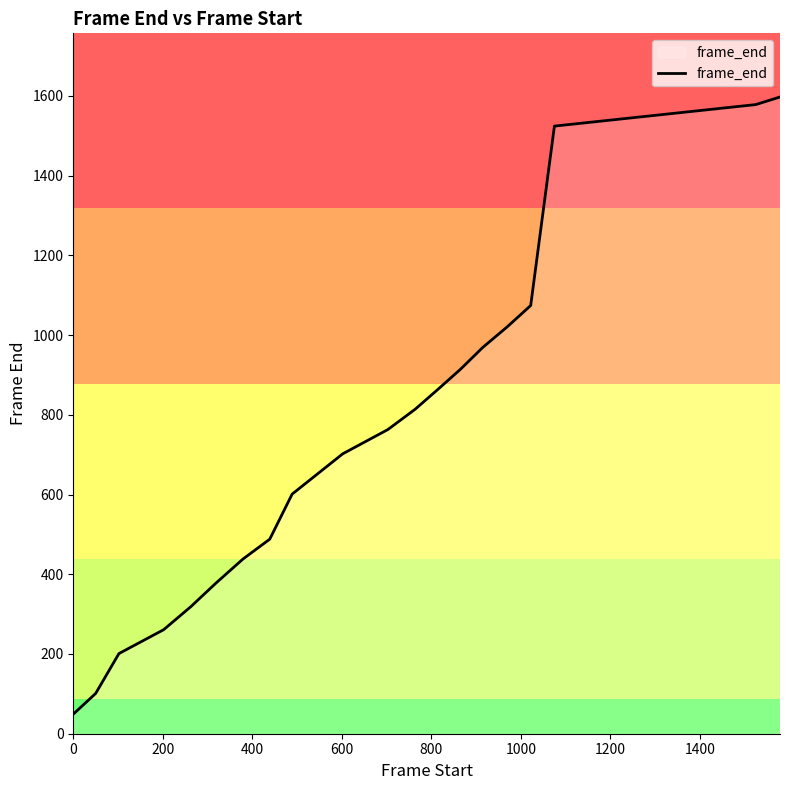

What is the difference between the maximum and minimum values?

1548